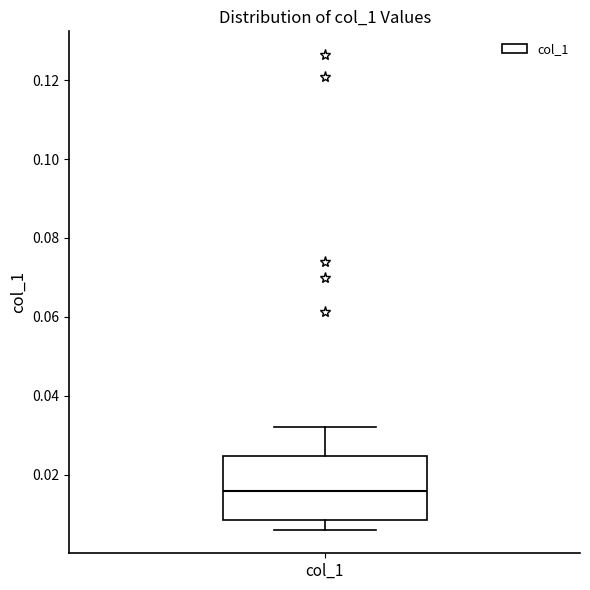

Transcribe this box plot: give where the median line is, the range the box spans, and where the two whiskers end, as read against the y-axis. The values are not printed on the chart, so give them approximately, as read against the axis.

median 0.016, box 0.008 to 0.024, whiskers 0.006 to 0.032